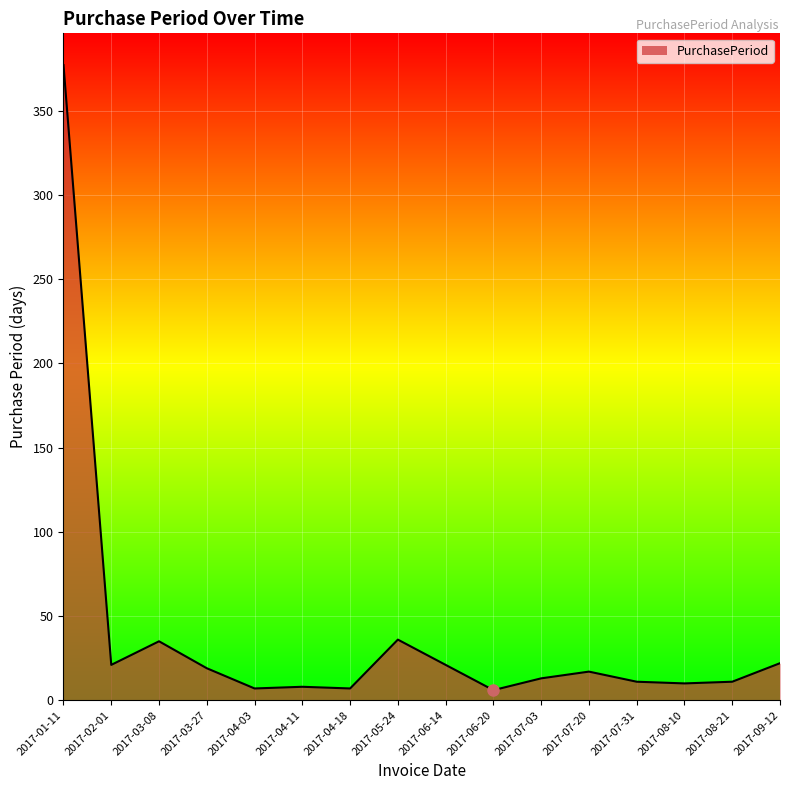

At which category does the chart reach its peak across all series?

2017-01-11